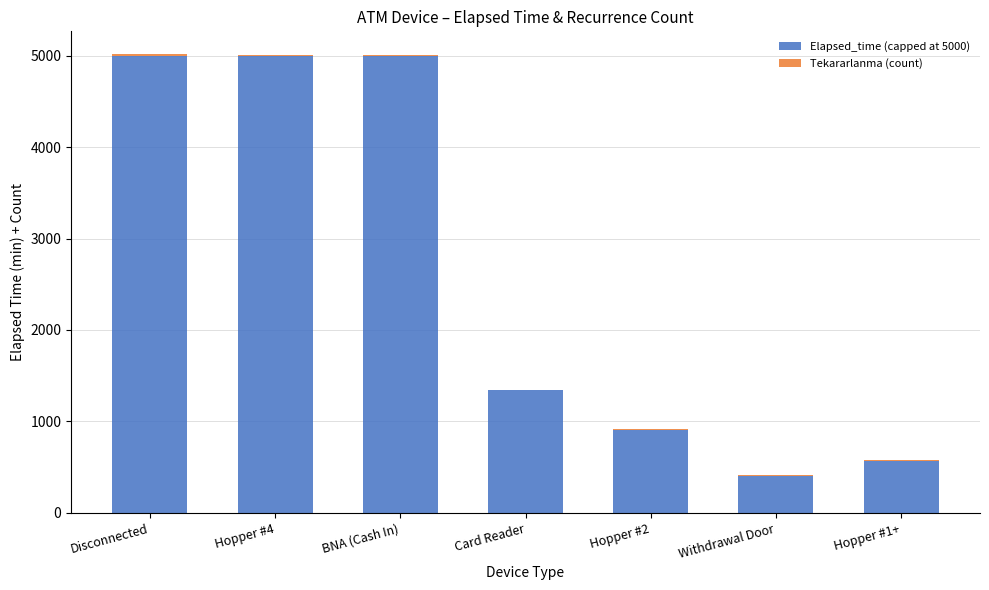

The Elapsed_time (capped at 5000) series shows 634 at Withdrawal Door. True or false?

False